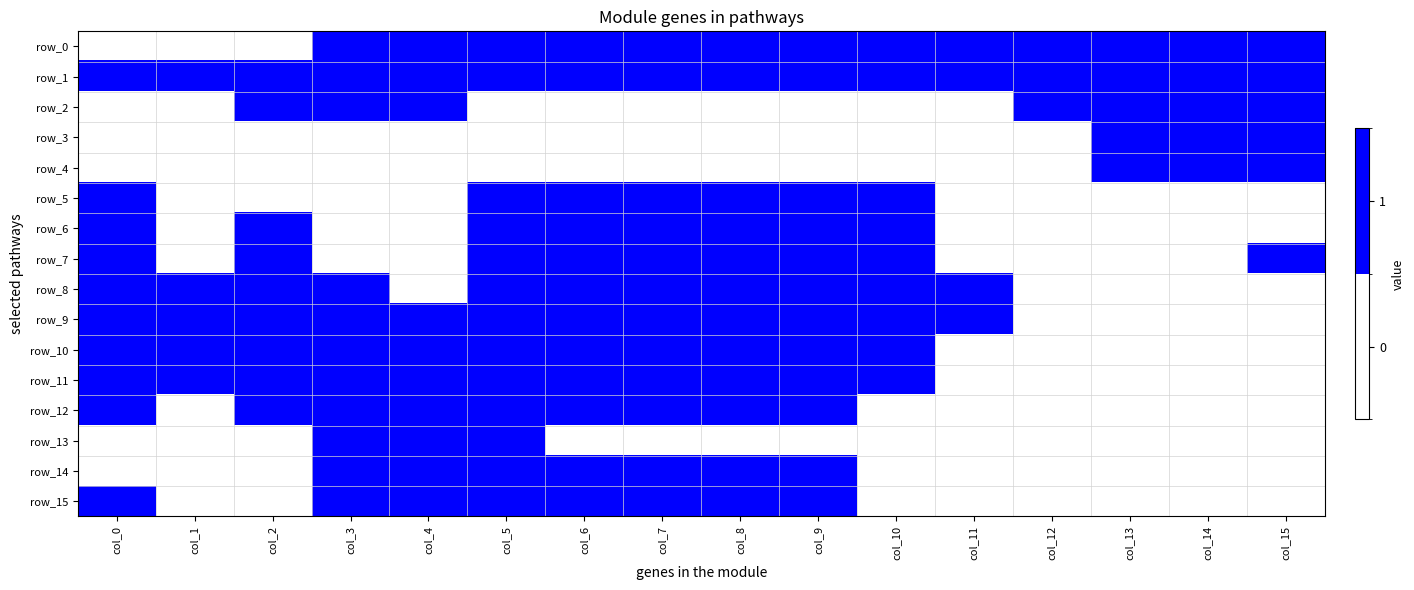

What is the sum of all row_3 values?

3